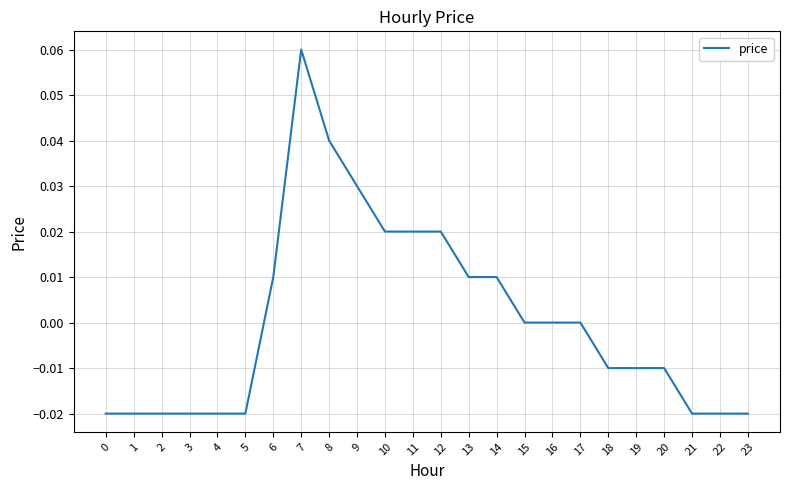

Between 19 and 2, which is larger?

19